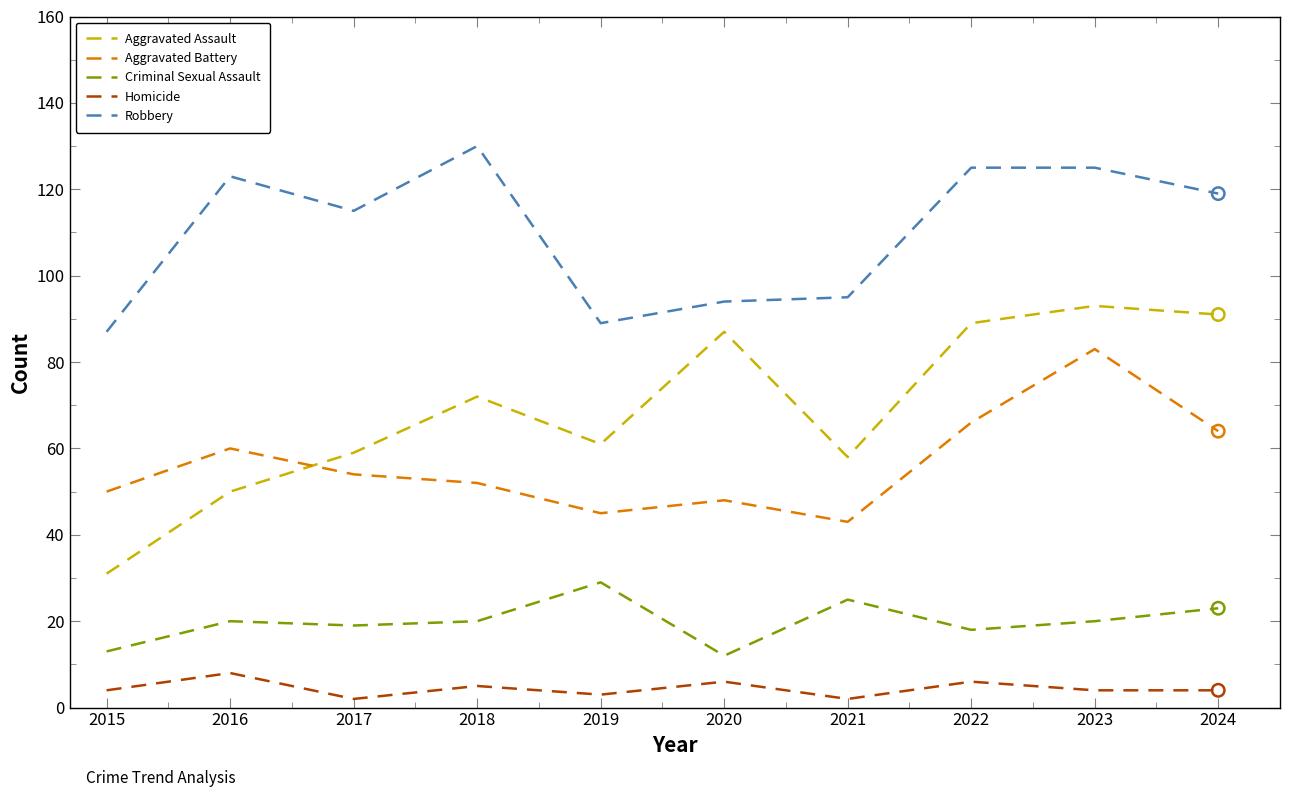

Which series has the largest range (max minus min)?

Aggravated Assault